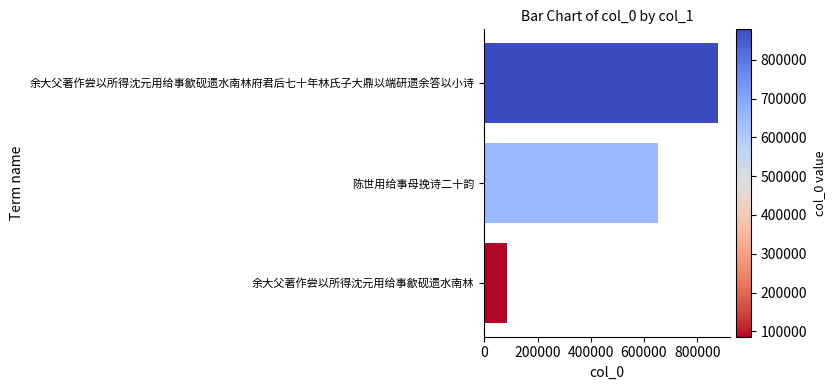

At which category does the chart reach its peak across all series?

余大父著作尝以所得沈元用给事歙砚遗水南林府君后七十年林氏子大鼎以端研遗余答以小诗